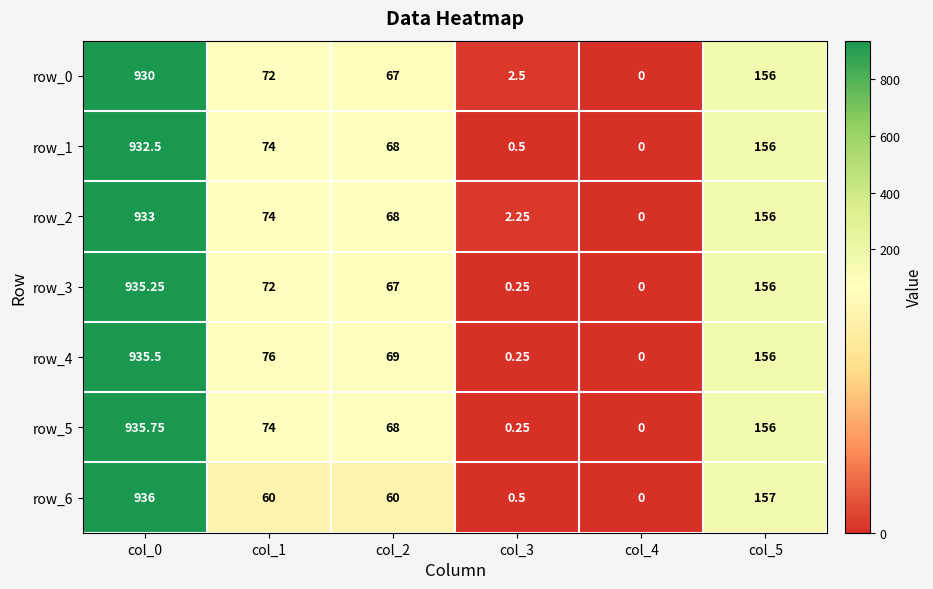

Rank the categories by row_4 value from highest to lowest.

col_0, col_5, col_1, col_2, col_3, col_4